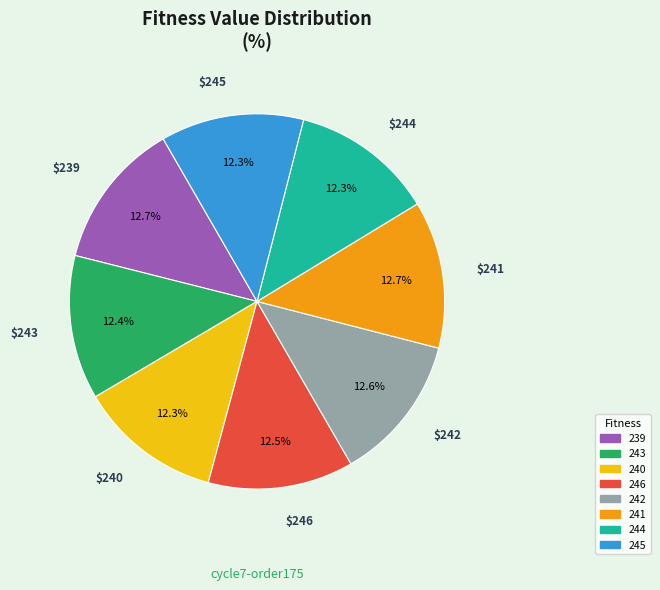

How many segments does this pie chart have?

8